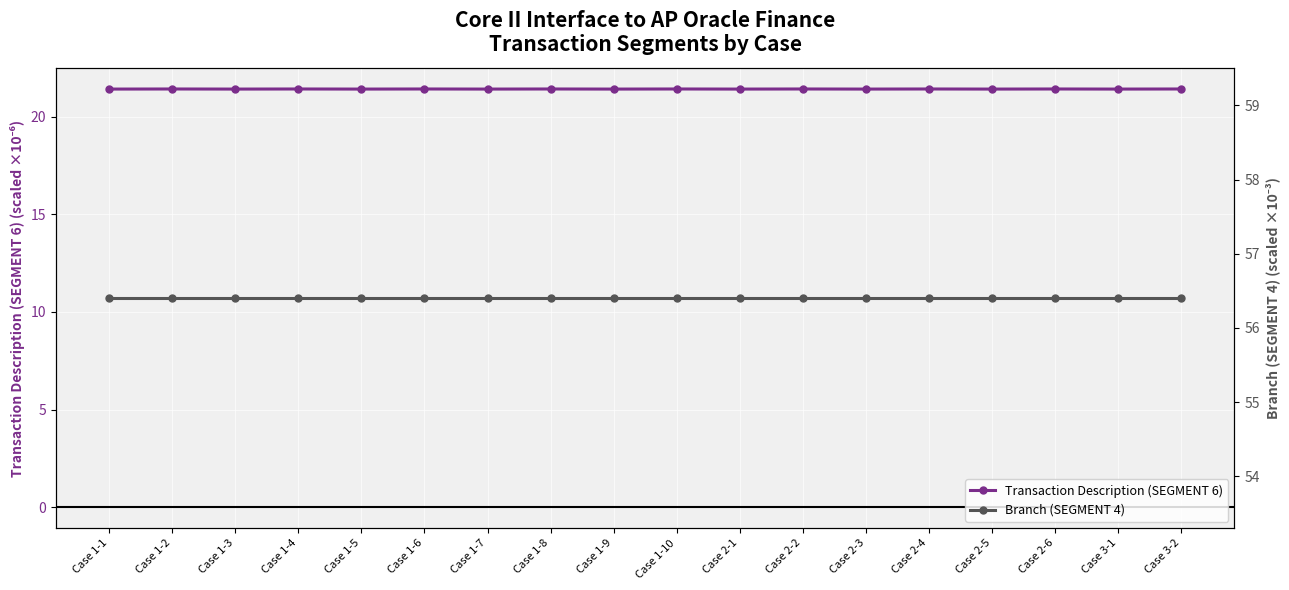

How many lines are shown in the chart?

2